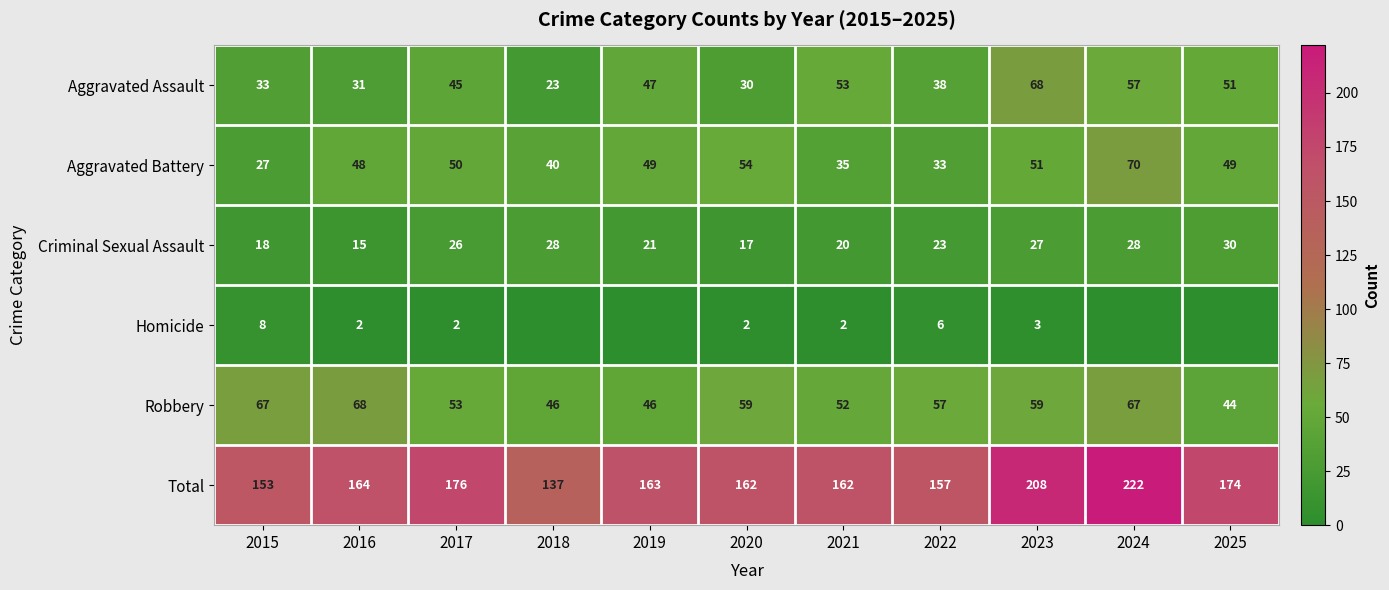

What is the highest value of the Robbery series?

68